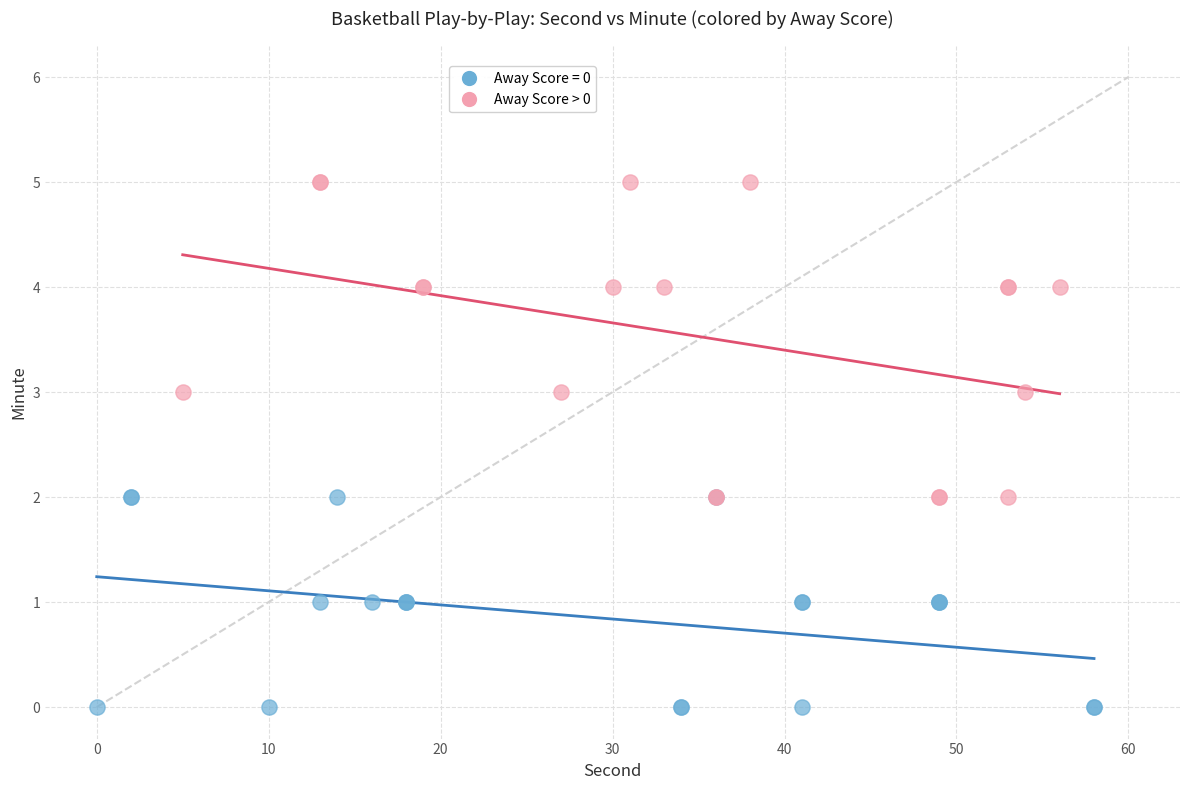

Which series reaches the maximum Y coordinate?

Away Score > 0